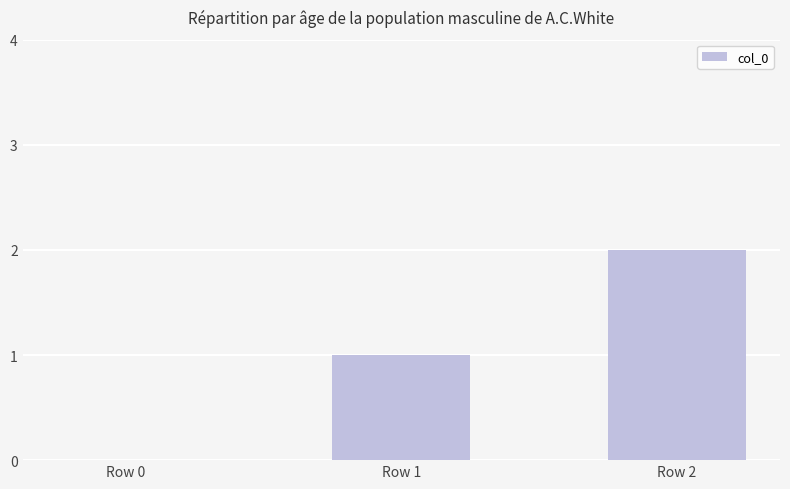

What is the sum of all values?

3